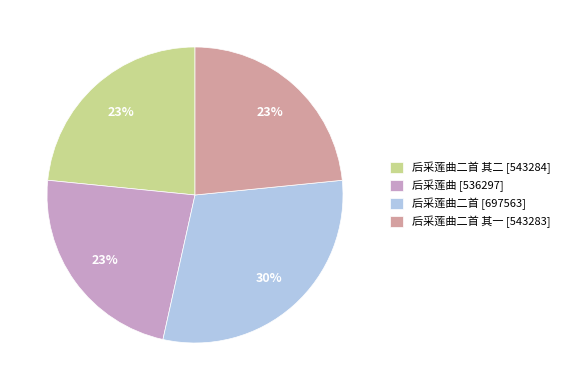

Is there a majority slice in this chart?

No